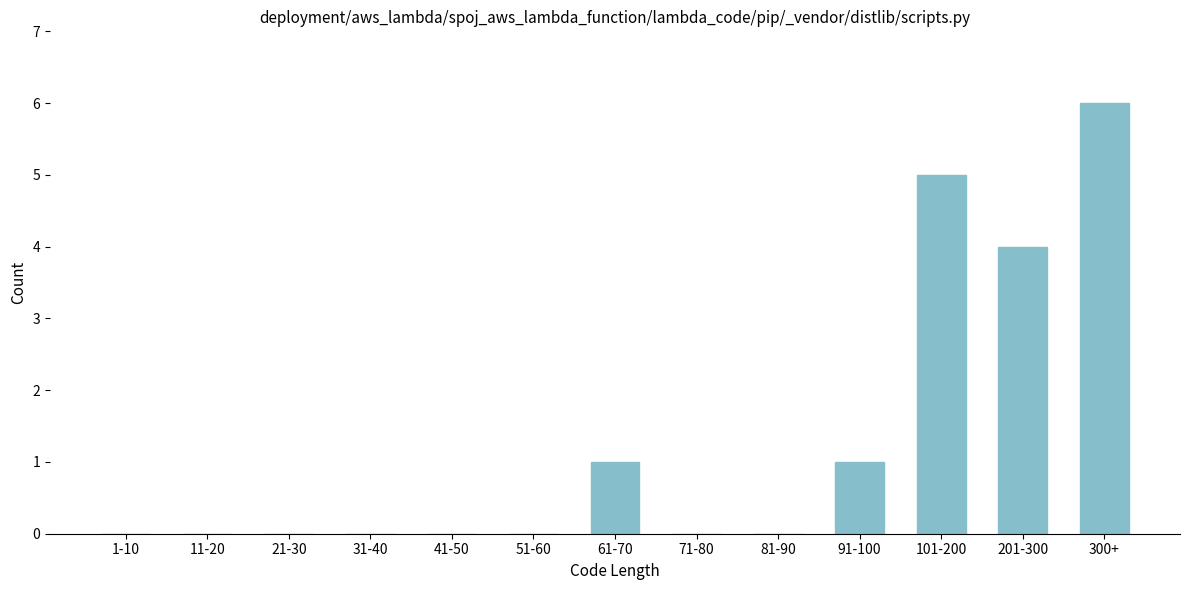

Reading left to right, extract all data points from this chart.

1-10=0	11-20=0	21-30=0	31-40=0	41-50=0	51-60=0	61-70=1	71-80=0	81-90=0	91-100=1	101-200=5	201-300=4	300+=6